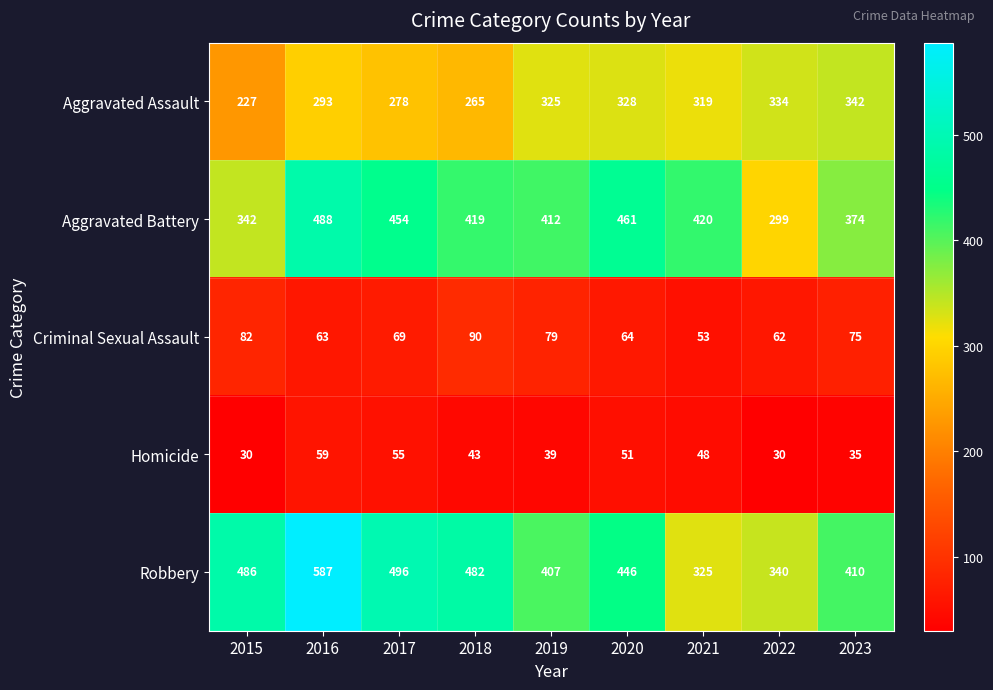

How many series are shown in this chart?

5